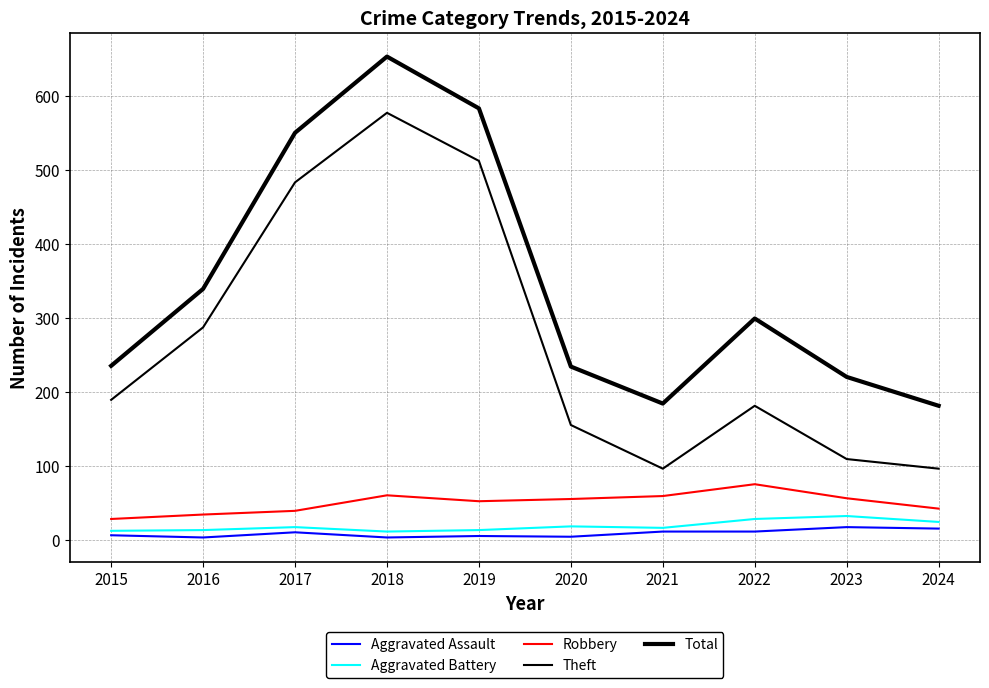

True or false: Aggravated Assault and Total cross at least once.

False